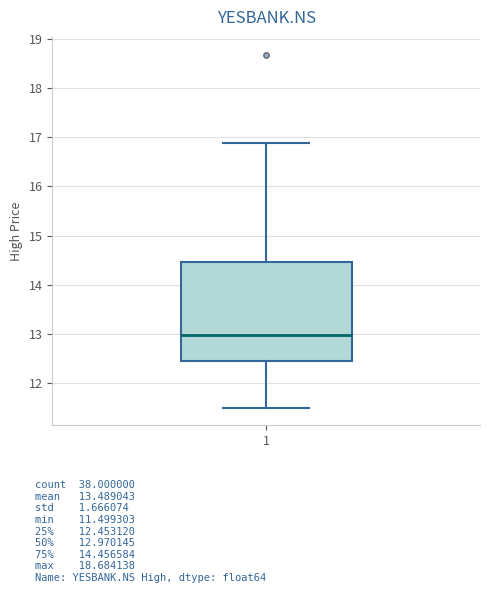

Read this box plot against the y-axis: the position of the median line, the range covered by the box, and the ends of both whiskers. The values are not printed on the chart, so give them approximately, as read against the axis.

median 13.0, box 12.5 to 14.5, whiskers 11.5 to 16.9